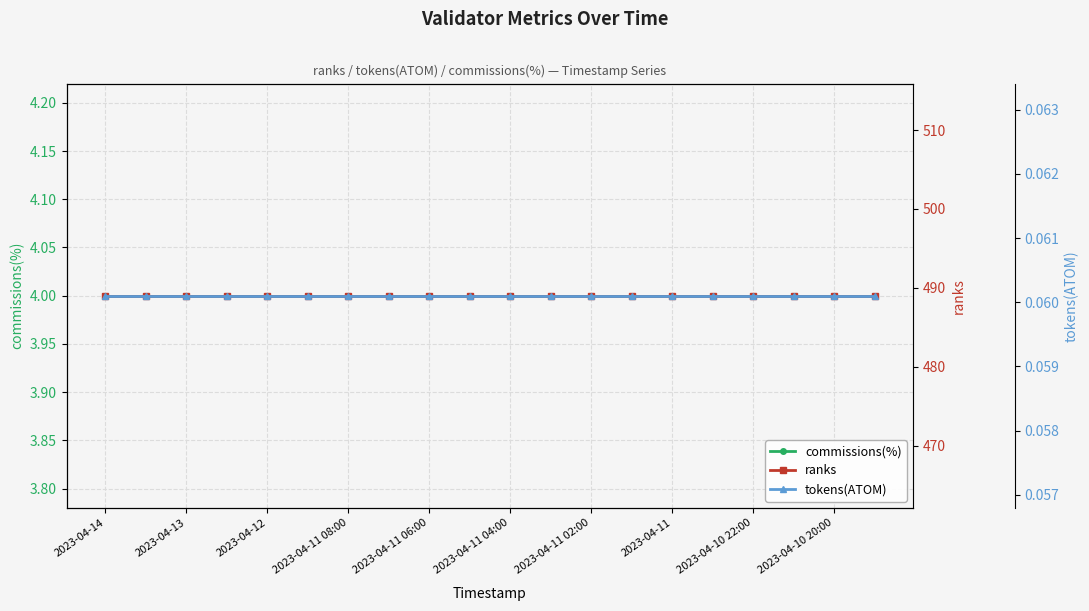

Between 2023-04-13 and 18, which series saw the biggest shift?

commissions(%)